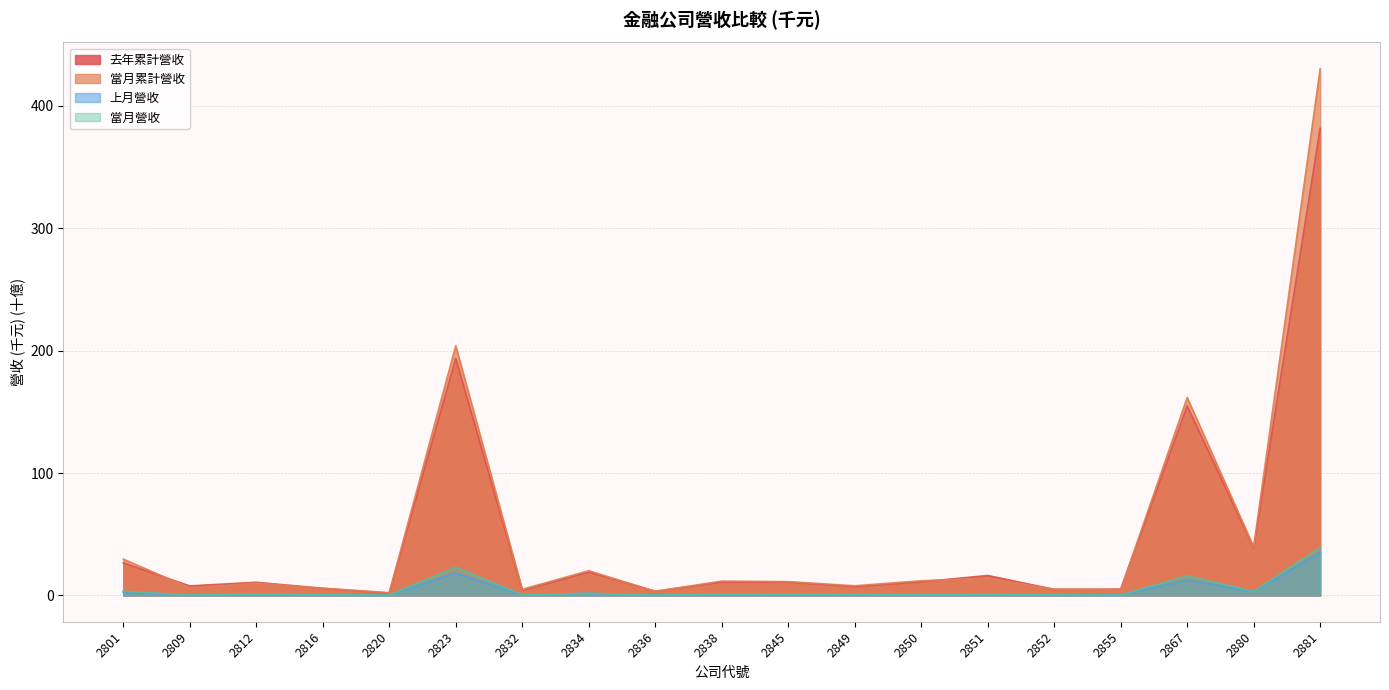

At which category is the sum across all series the highest?

2881